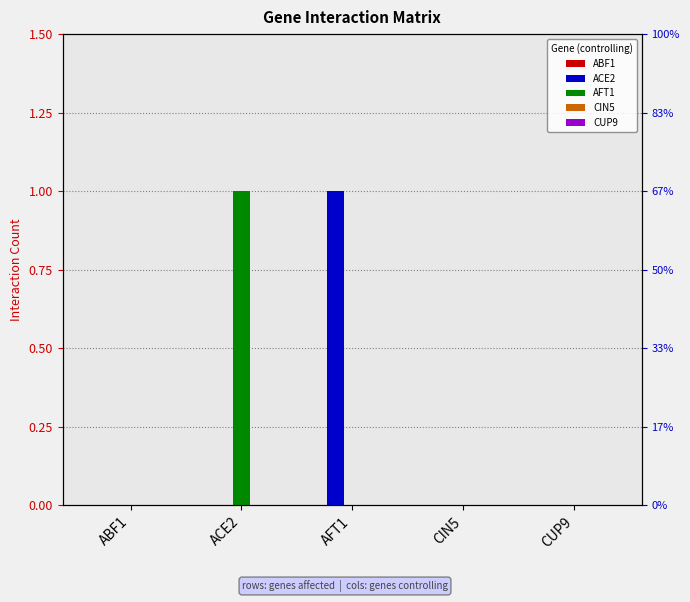

Which has a higher value, CUP9 or CIN5?

CUP9